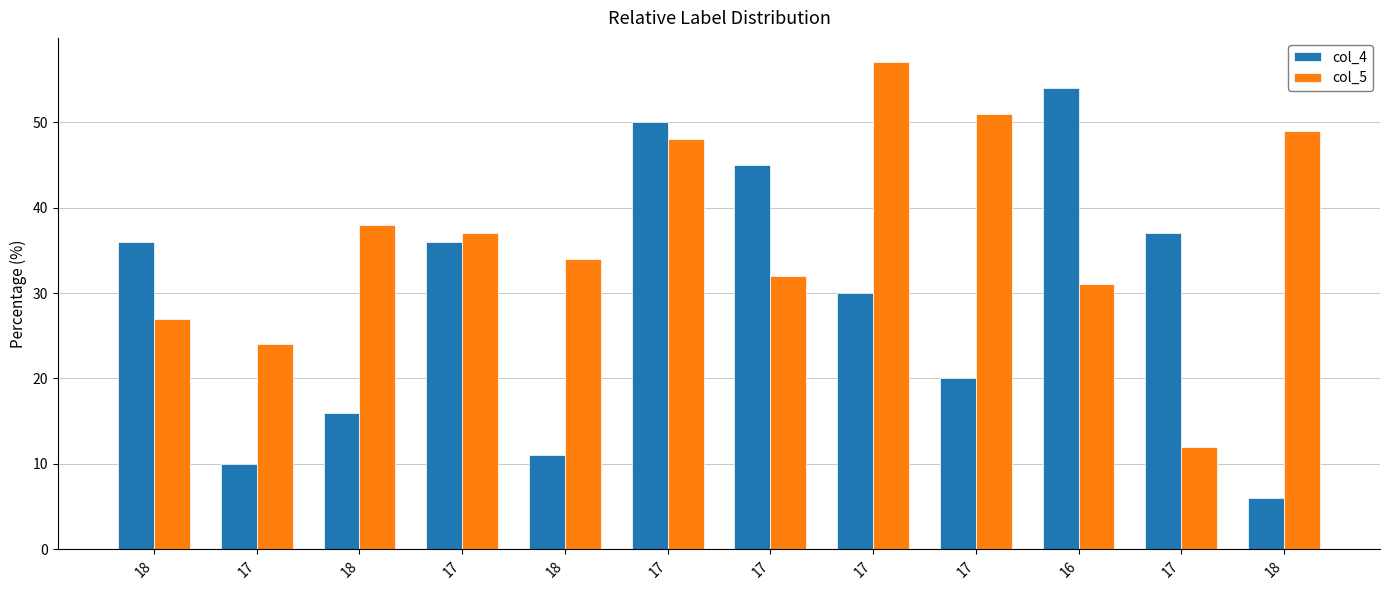

How many data points in col_5 are less than 37?

6